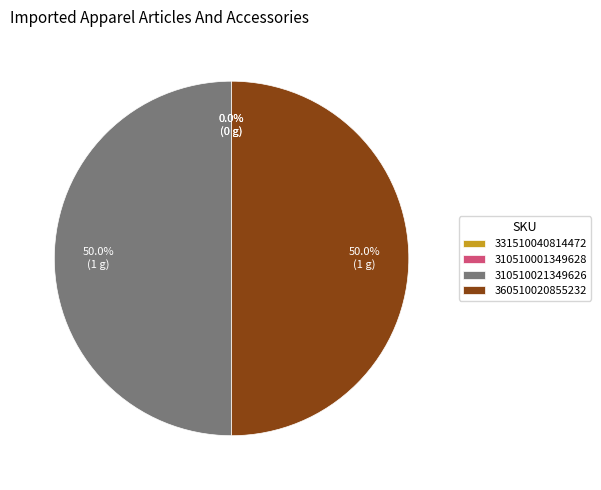

What is the smallest slice in the pie chart?

331510040814472